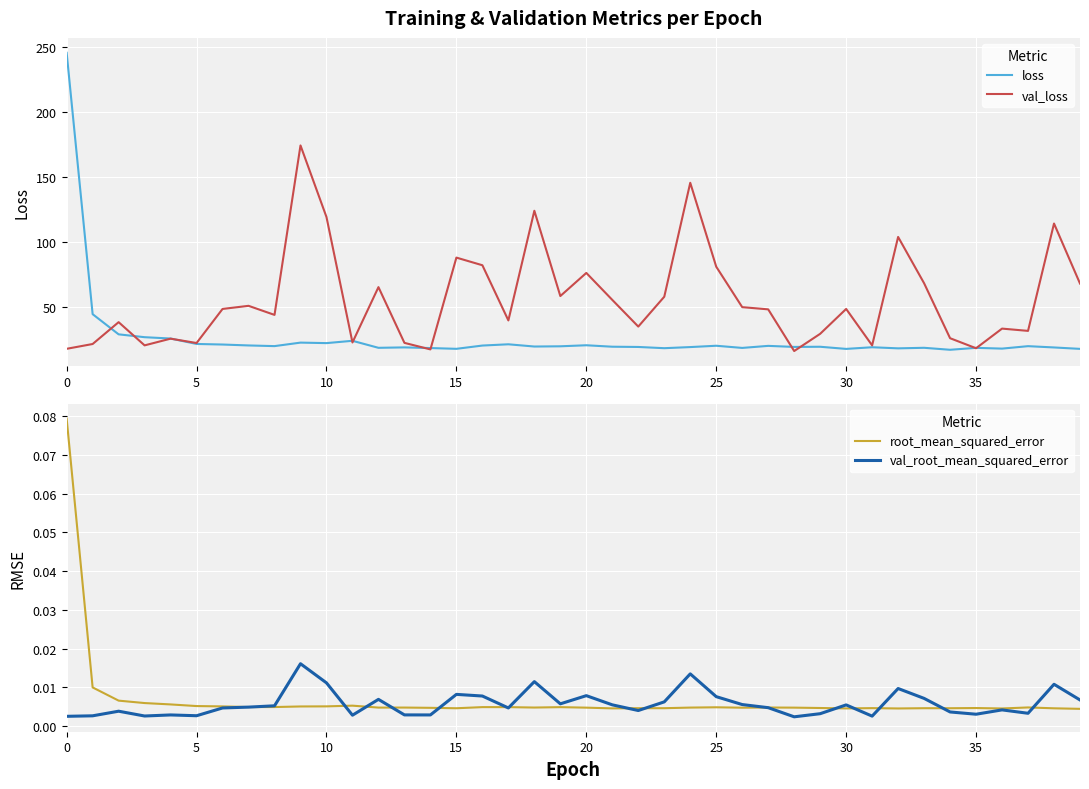

What is the lowest value of the loss series?

16.7